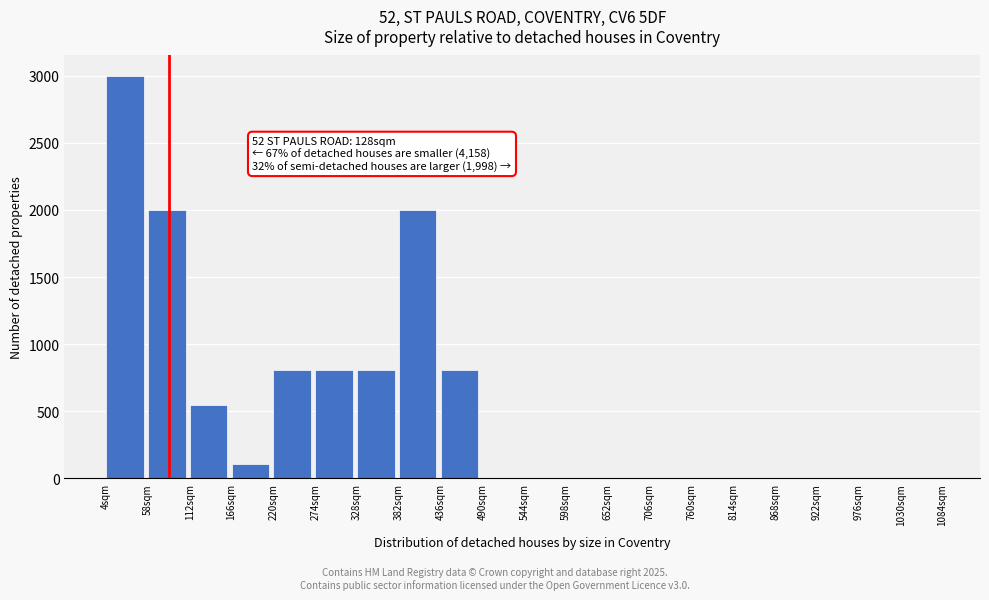

Reading left to right, list all the values displayed in this chart.

4sqm=3000	58sqm=2000	112sqm=550	166sqm=105	220sqm=811	274sqm=811	328sqm=811	382sqm=2000	436sqm=811	490sqm=0	544sqm=0	598sqm=0	652sqm=0	706sqm=0	760sqm=0	814sqm=0	868sqm=0	922sqm=0	976sqm=0	1030sqm=0